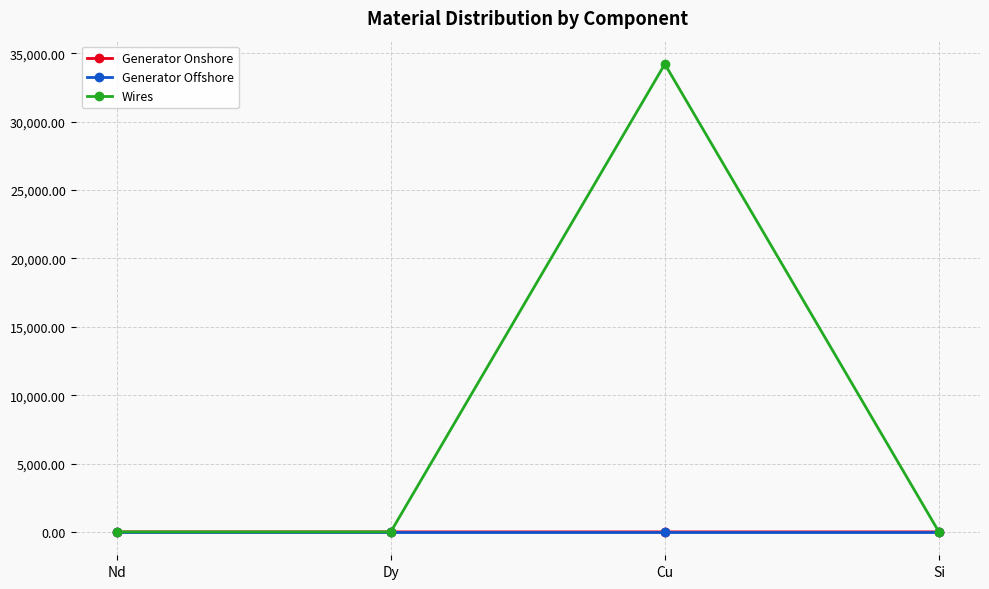

At which category is the sum across all series the highest?

Cu